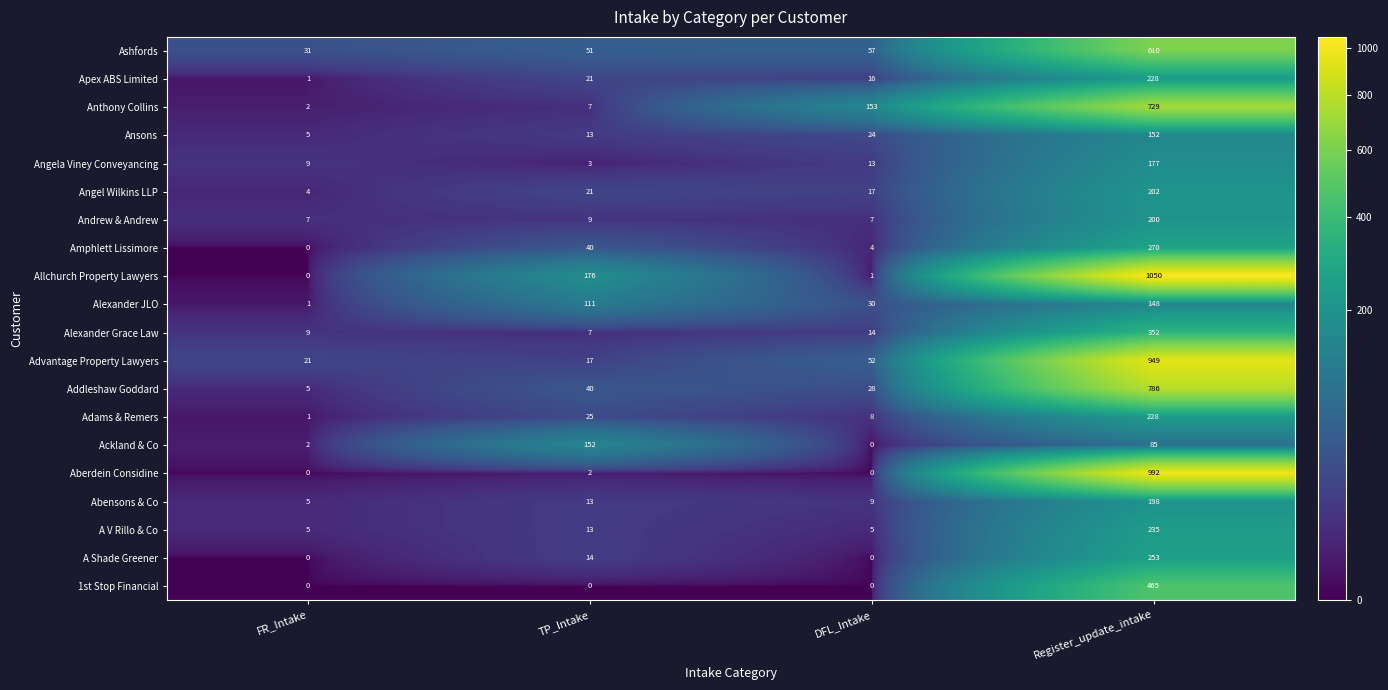

Where is Alexander Grace Law nearest to the value 179?

DFL_Intake